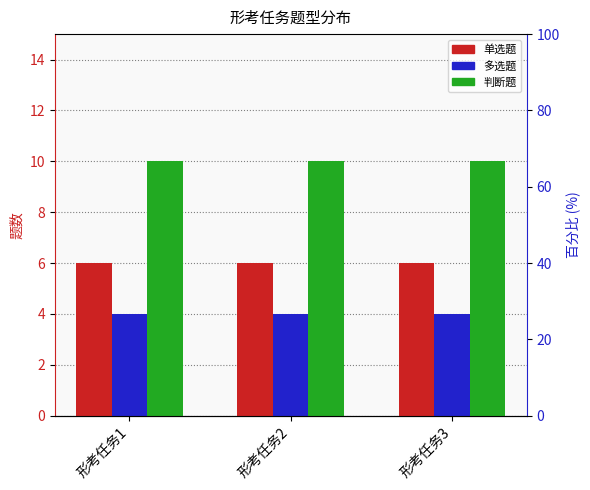

Which has a higher value, 形考任务2 or 形考任务3?

形考任务2